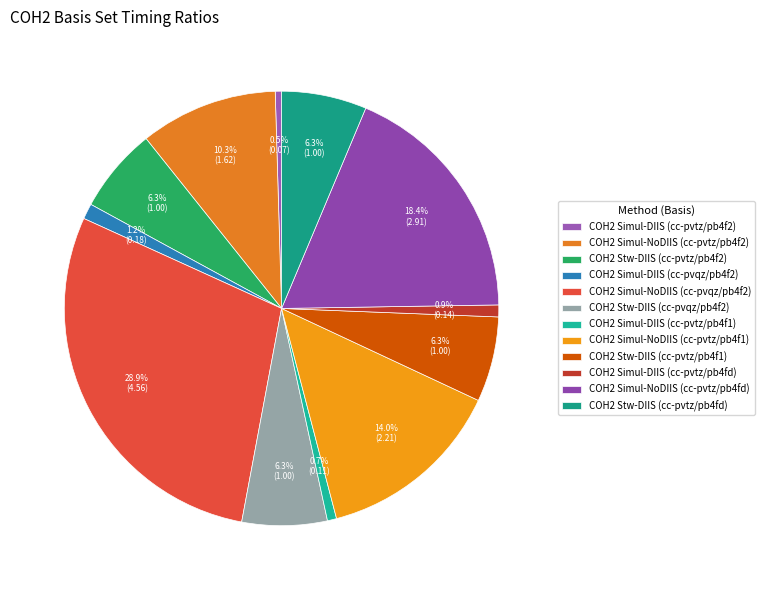

Which category has the smallest portion of the pie?

COH2 Simul-DIIS (cc-pvtz/pb4f2)